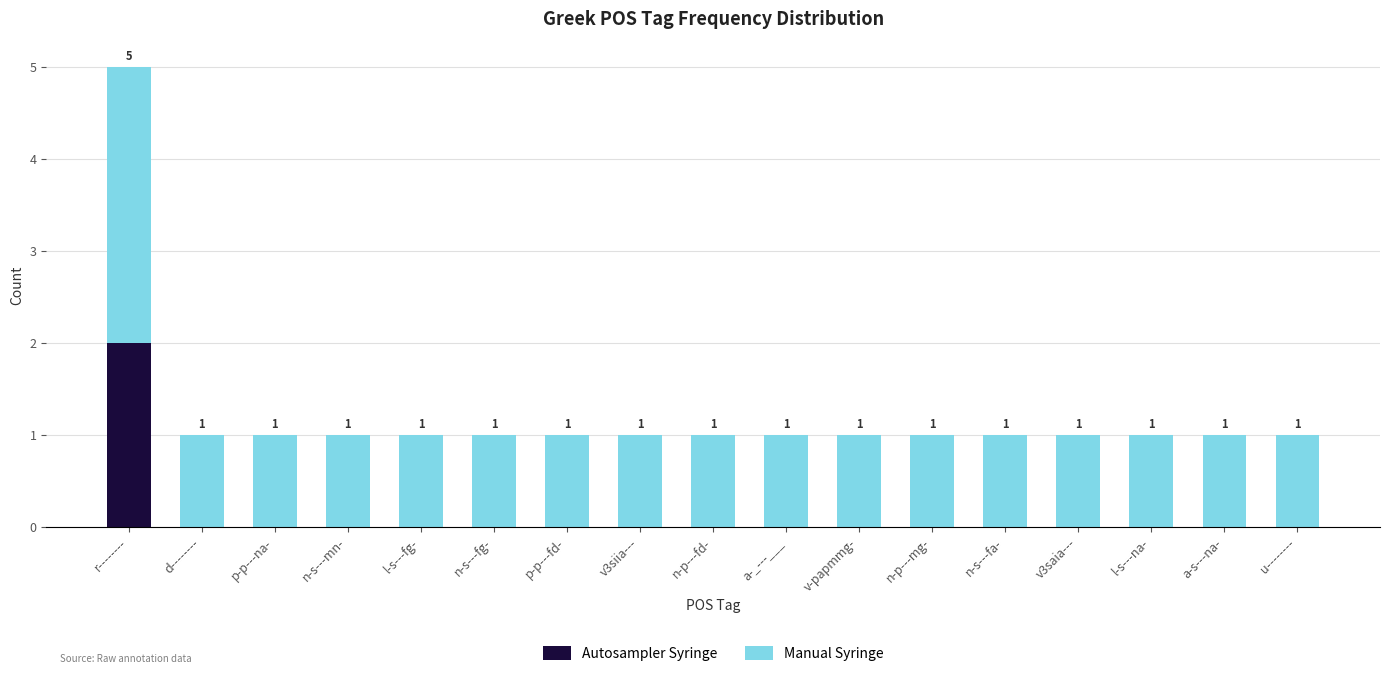

At which category is the sum across all series the highest?

r--------